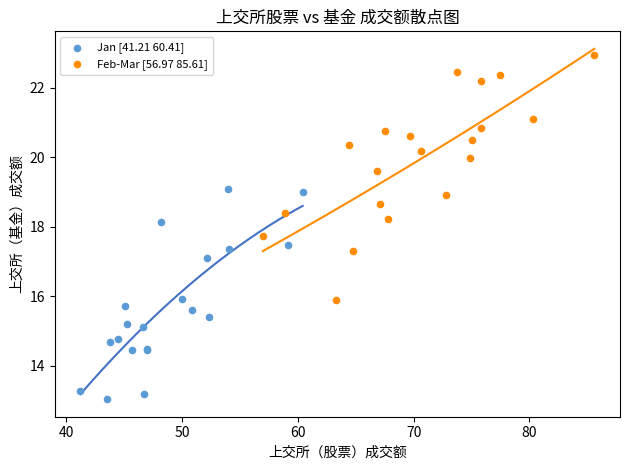

Which series has the largest Y range (max minus min)?

Feb-Mar [56.97 85.61]